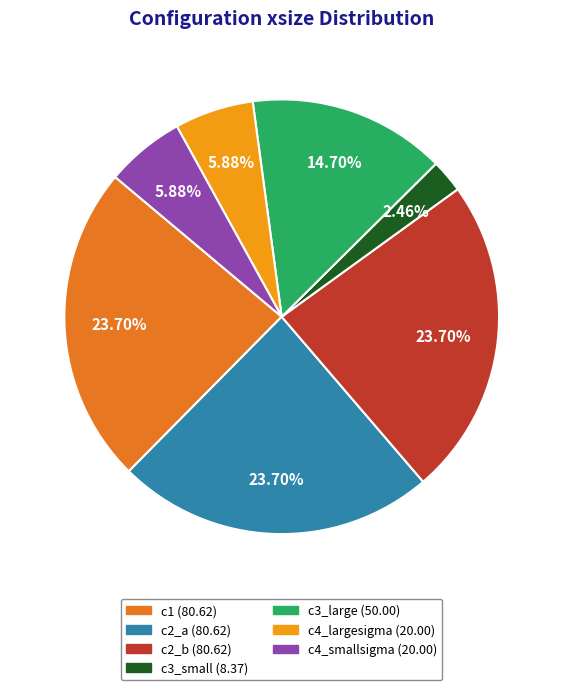

Count the number of slices in the pie.

7